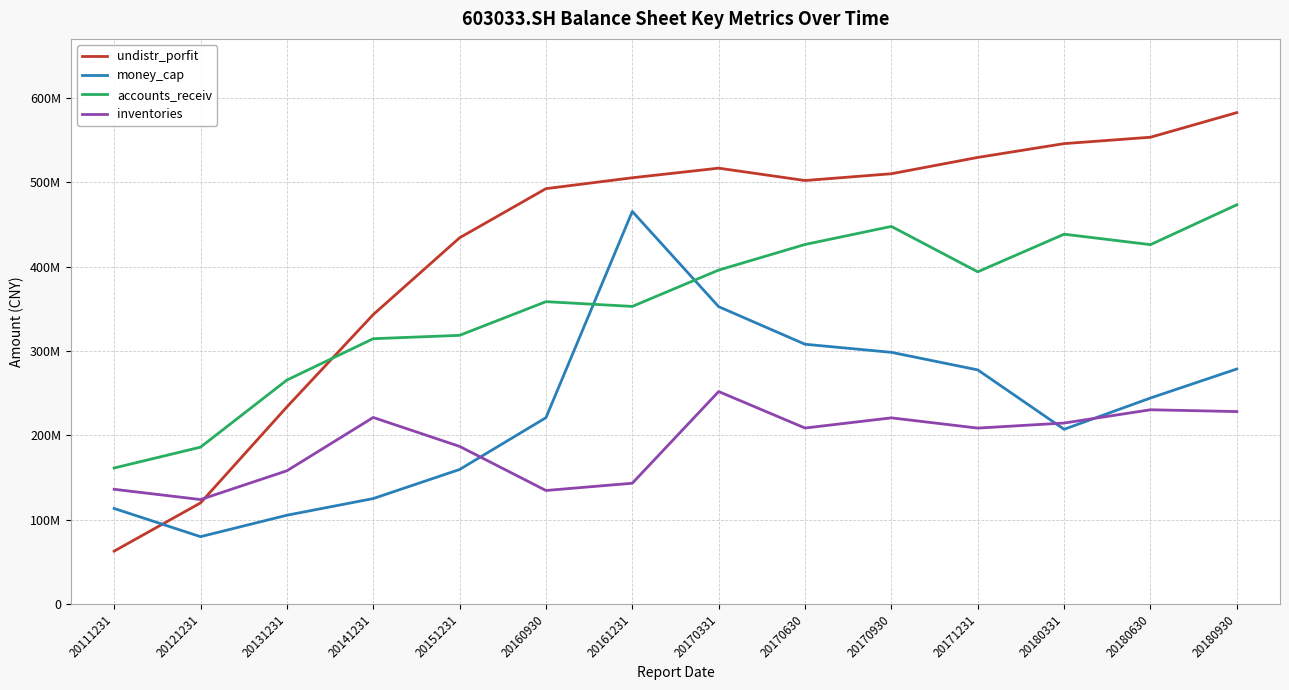

Which category has the highest value in the accounts_receiv series?

20180930